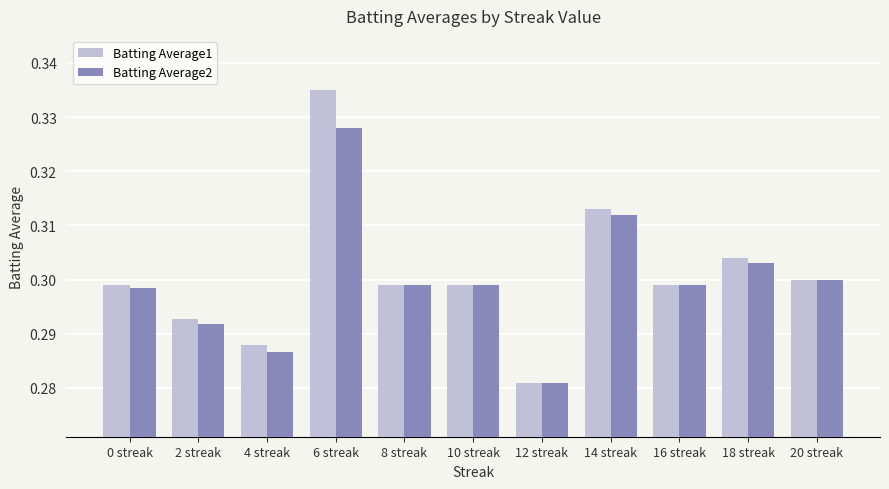

Rank the series by their maximum value, from lowest to highest.

Batting Average2, Batting Average1